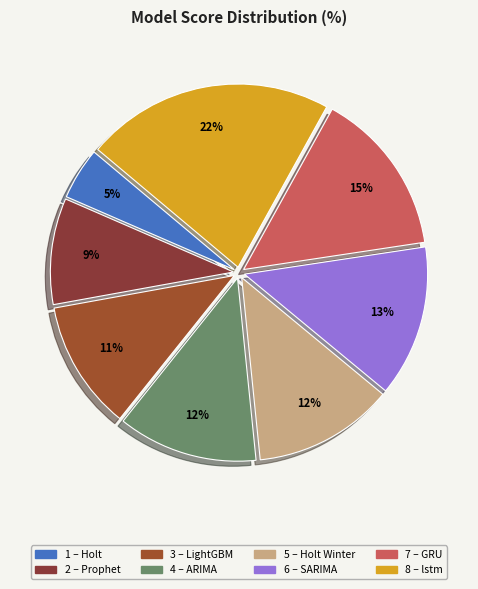

How many slices are in this pie chart?

8